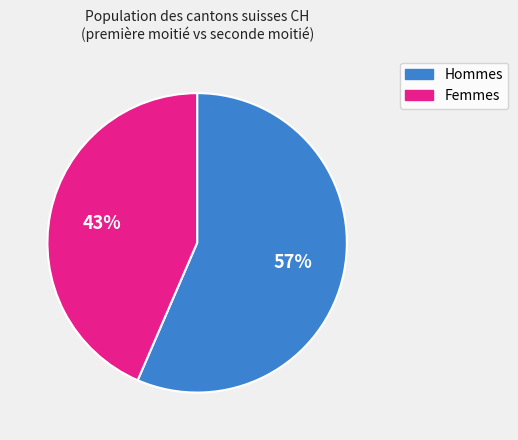

Count the number of slices in the pie.

2